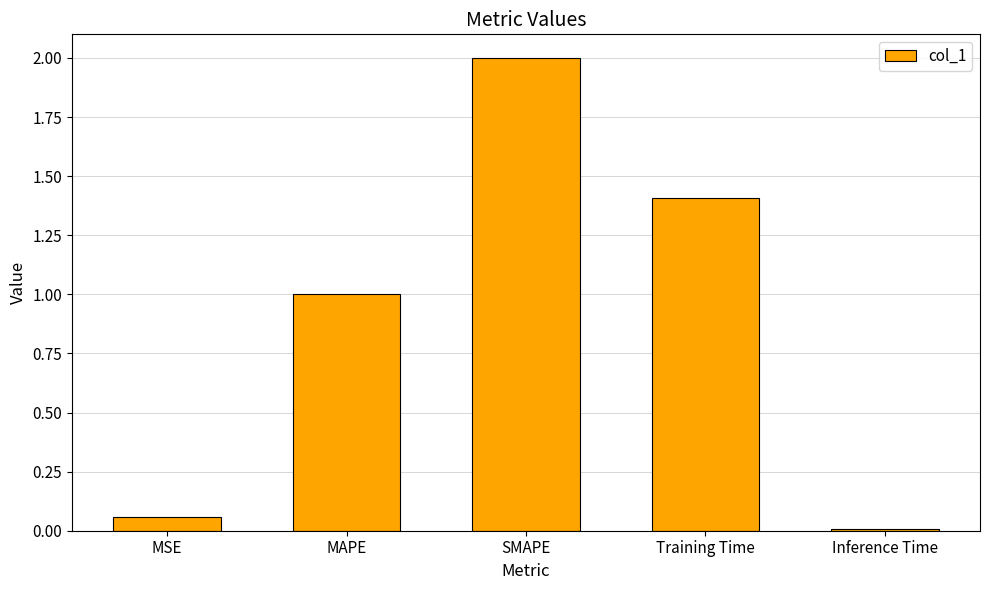

Between MAPE and SMAPE, which is larger?

SMAPE